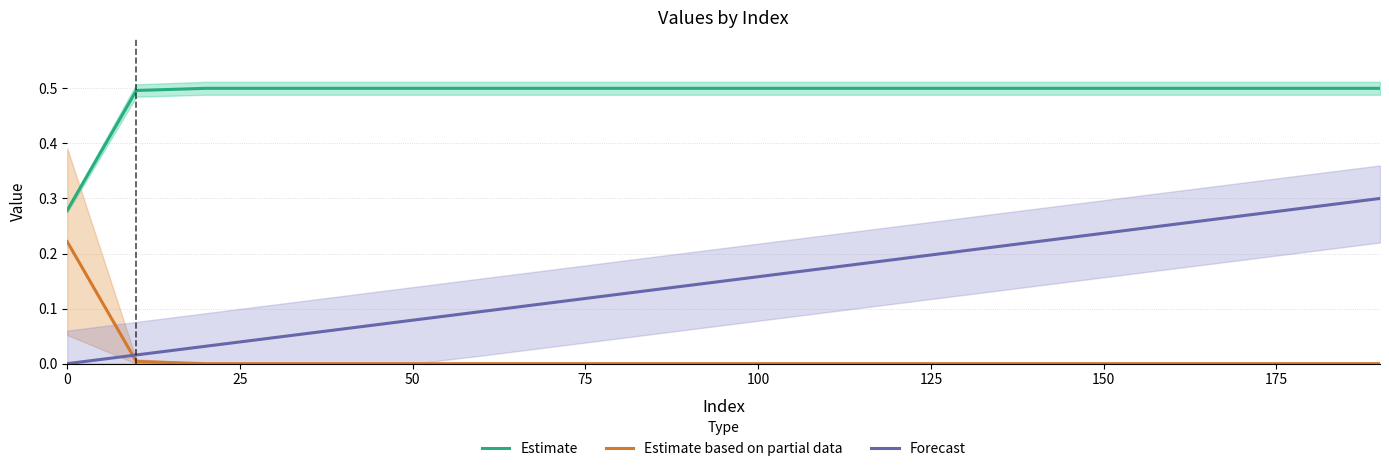

Reading left to right, list all the values displayed in this chart.

Estimate: 0.3	0.5	0.5	0.5	0.5	0.5	0.5	0.5	0.5	0.5	0.5	0.5	0.5	0.5	0.5	0.5	0.5	0.5	0.5	0.5
Estimate based on partial data: 0.2	0.0	0.0	0.0	0.0	0.0	0.0	0.0	0.0	0.0	0.0	0.0	0.0	0.0	0.0	0.0	0.0	0.0	0.0	0.0
Forecast: 0.0	0.0	0.0	0.0	0.1	0.1	0.1	0.1	0.1	0.1	0.2	0.2	0.2	0.2	0.2	0.2	0.3	0.3	0.3	0.3